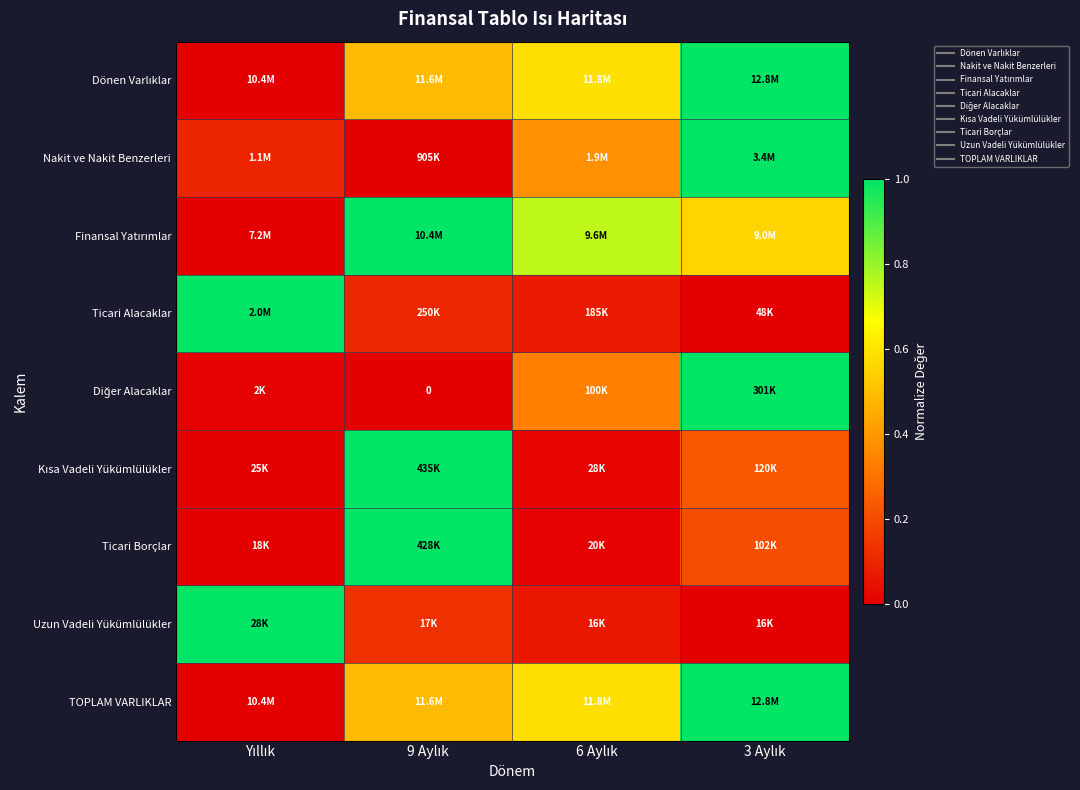

List the labels in order of TOPLAM VARLIKLAR value, smallest first.

Yıllık, 9 Aylık, 6 Aylık, 3 Aylık